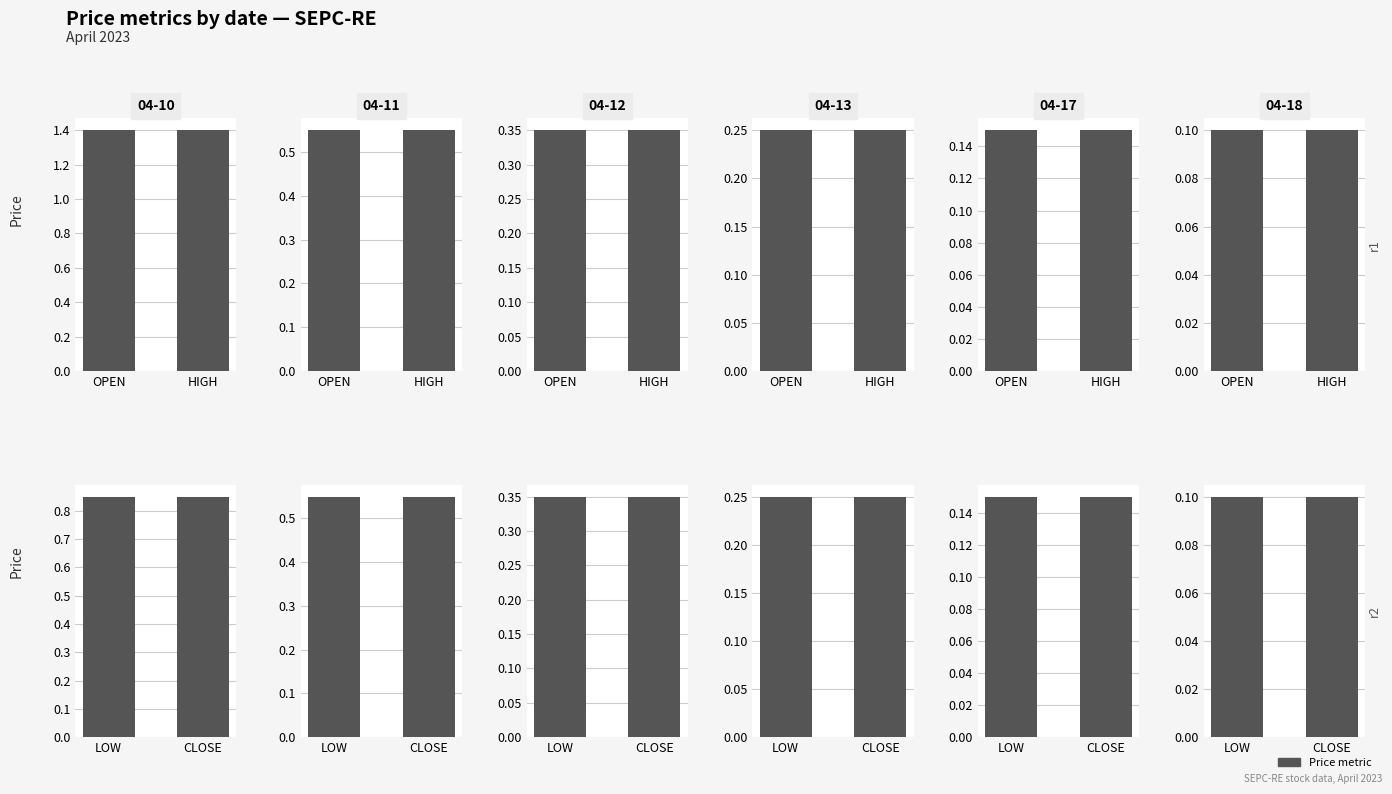

Where is HIGH nearest to the value 0?

2023-04-18